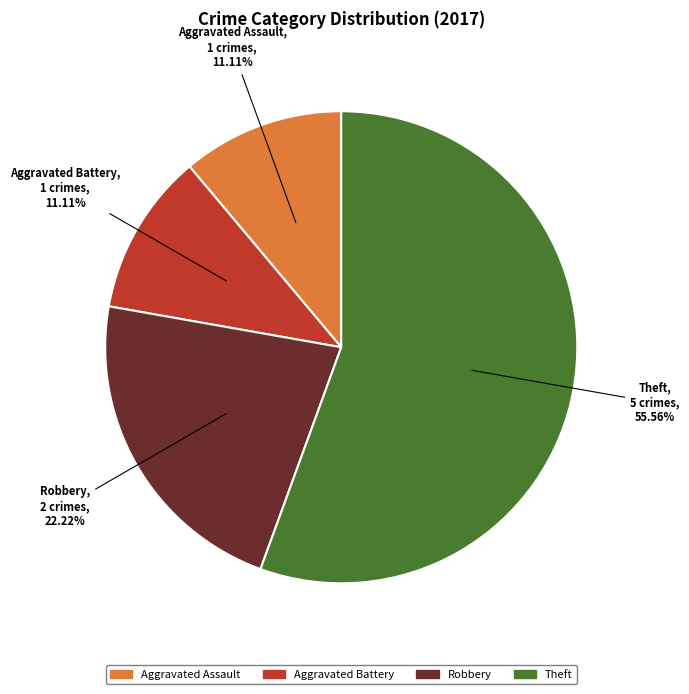

True or false: Robbery accounts for 9% of the total.

False